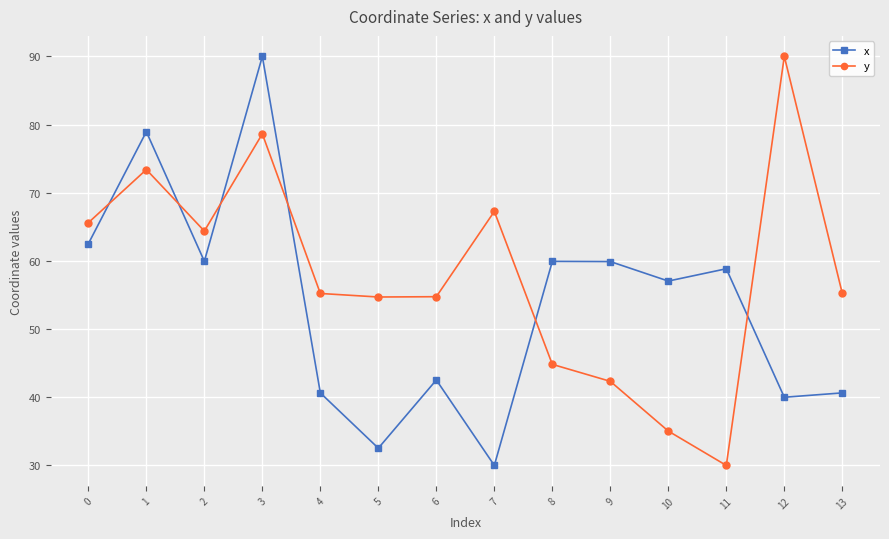

How many data points in x are less than 58?

7